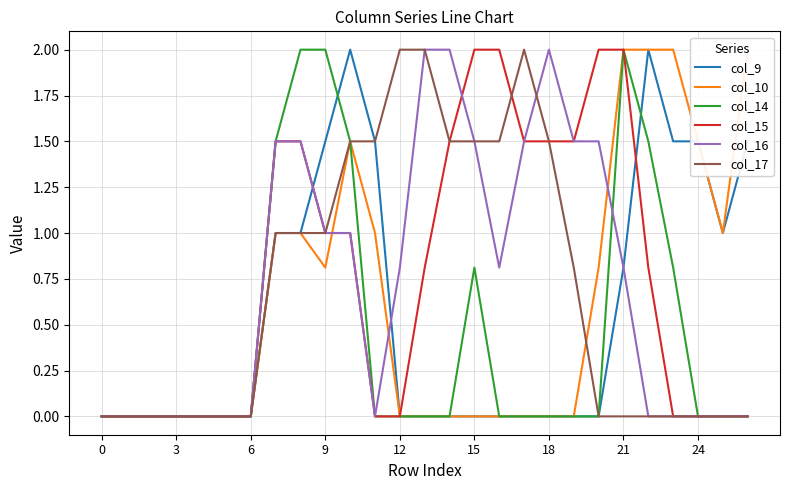

How many values in the col_10 series exceed 0?

12